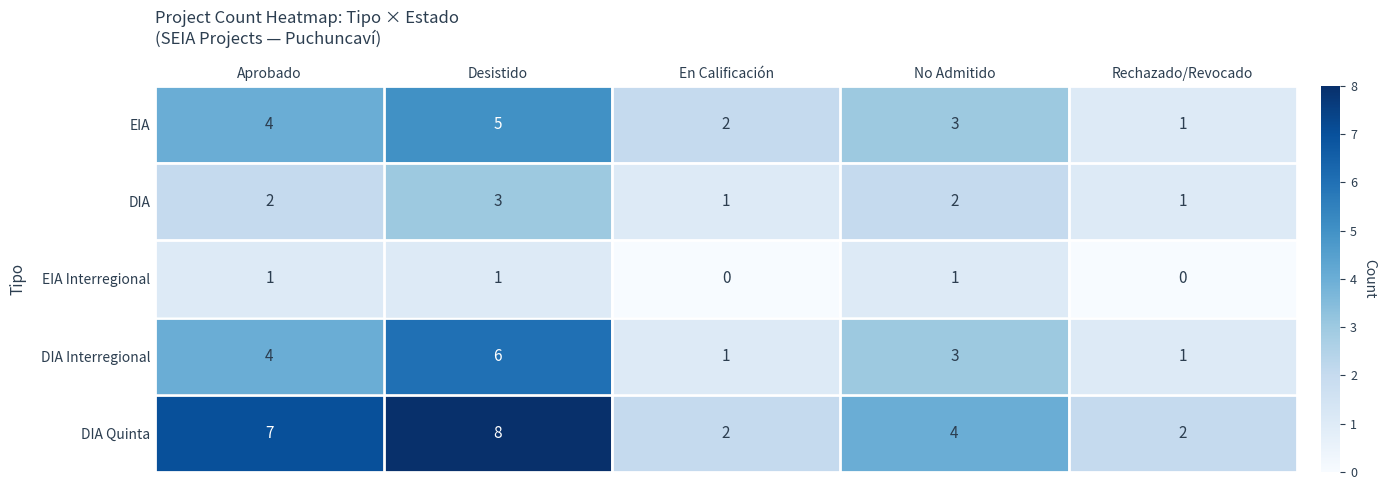

What is the average value of the EIA series?

3